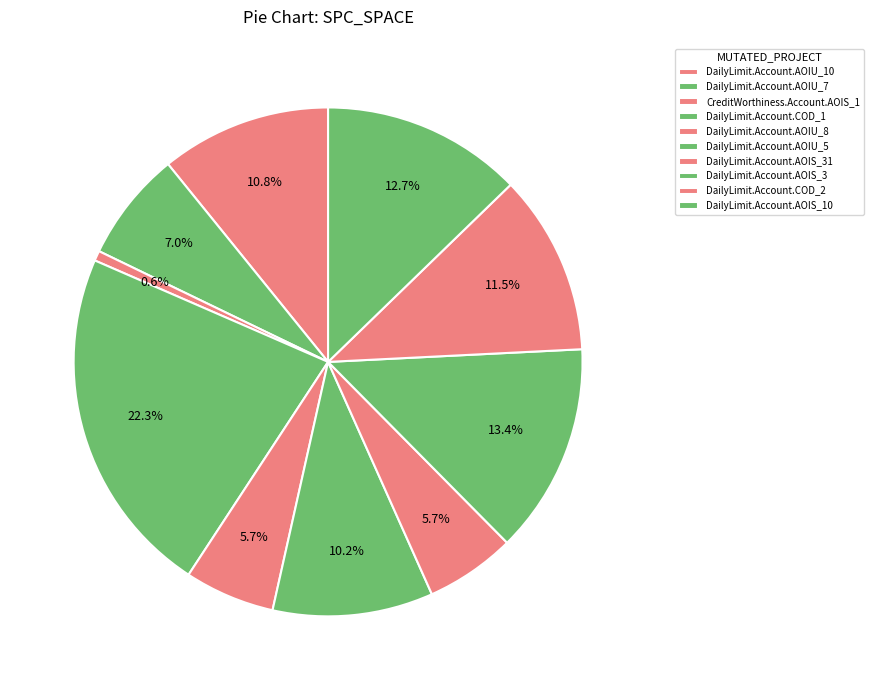

How many segments does this pie chart have?

10